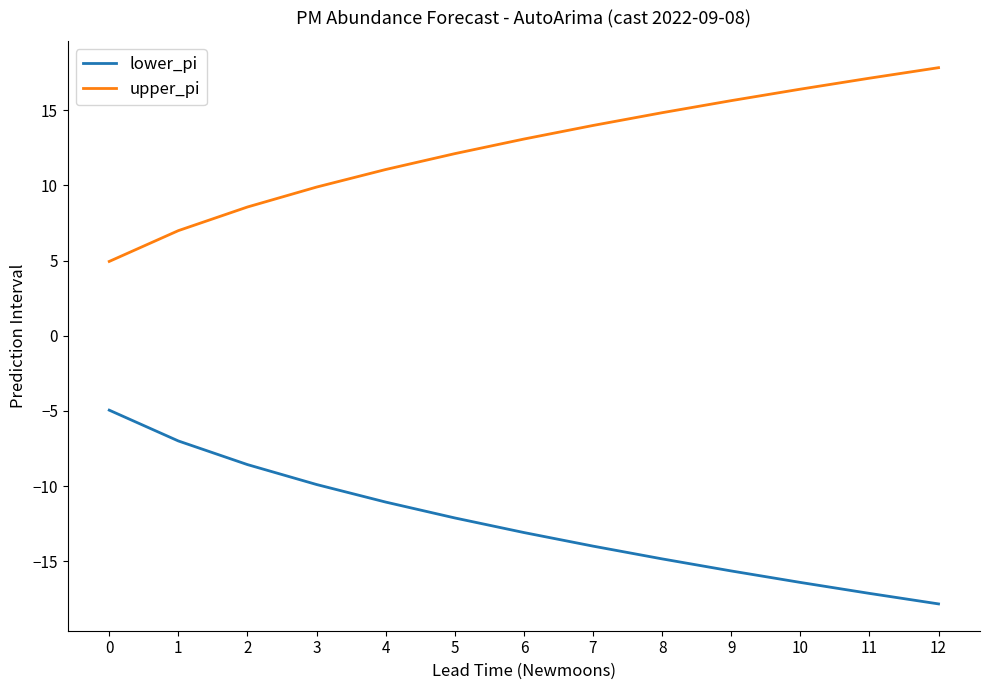

The lower_pi series shows -12.1 at 5. True or false?

True